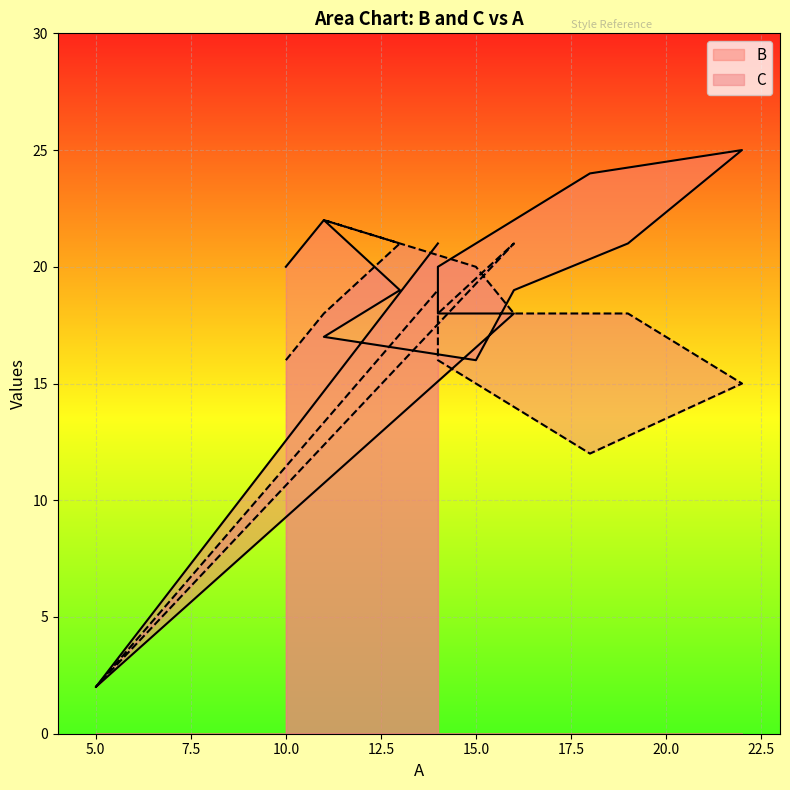

True or false: B and C cross at least once.

True